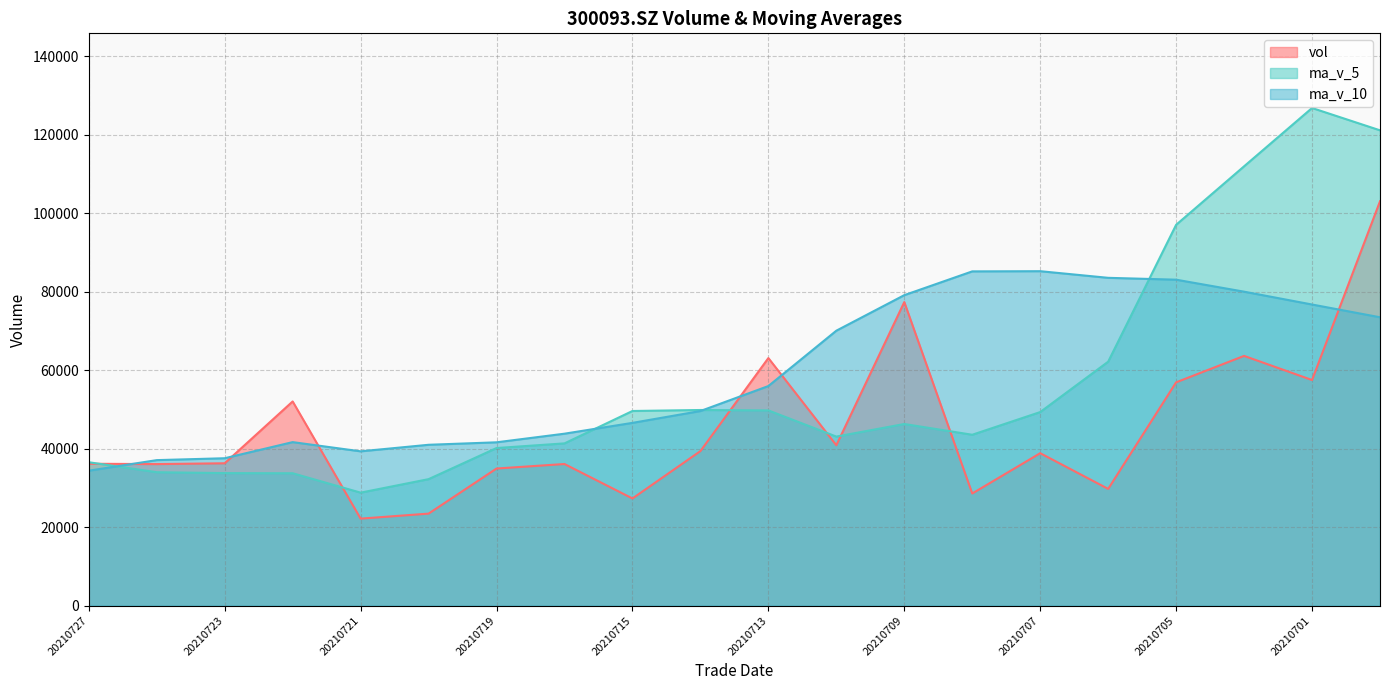

Between which two adjacent categories do vol and ma_v_5 first intersect?

20210727 and 20210726